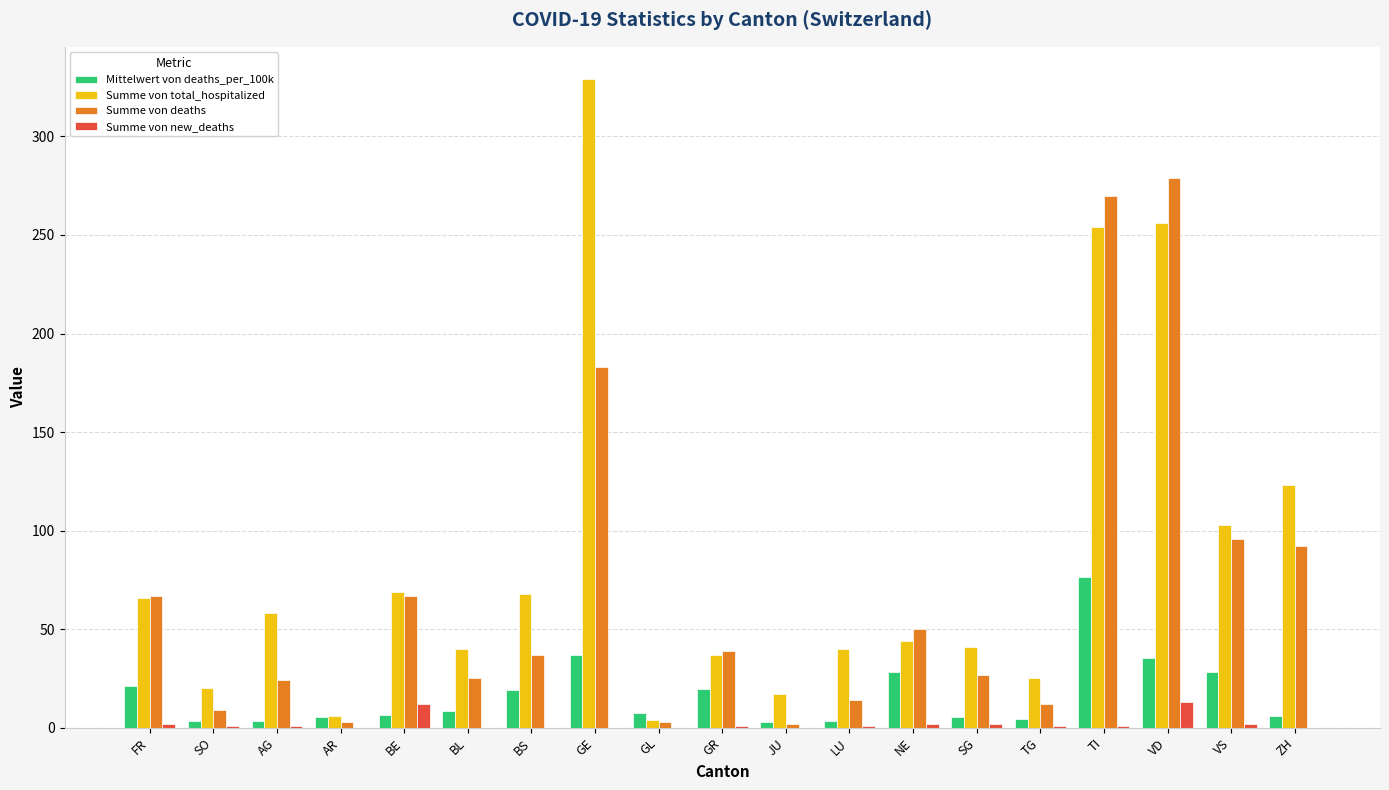

What is the total value across all series at BS?

124.1